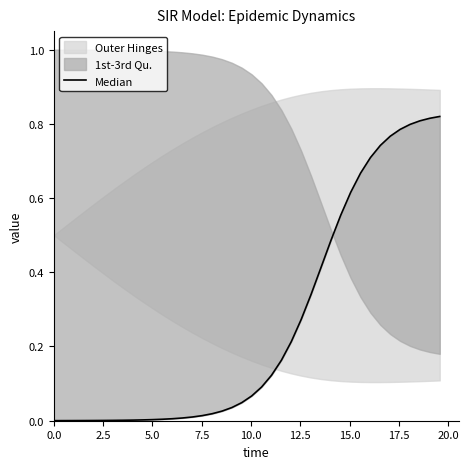

How many lines are shown in the chart?

1